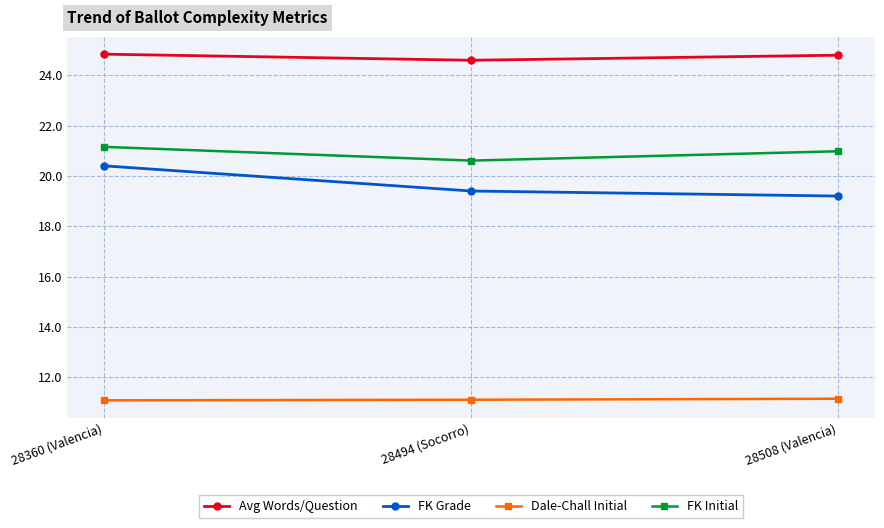

How many series are shown in this chart?

4